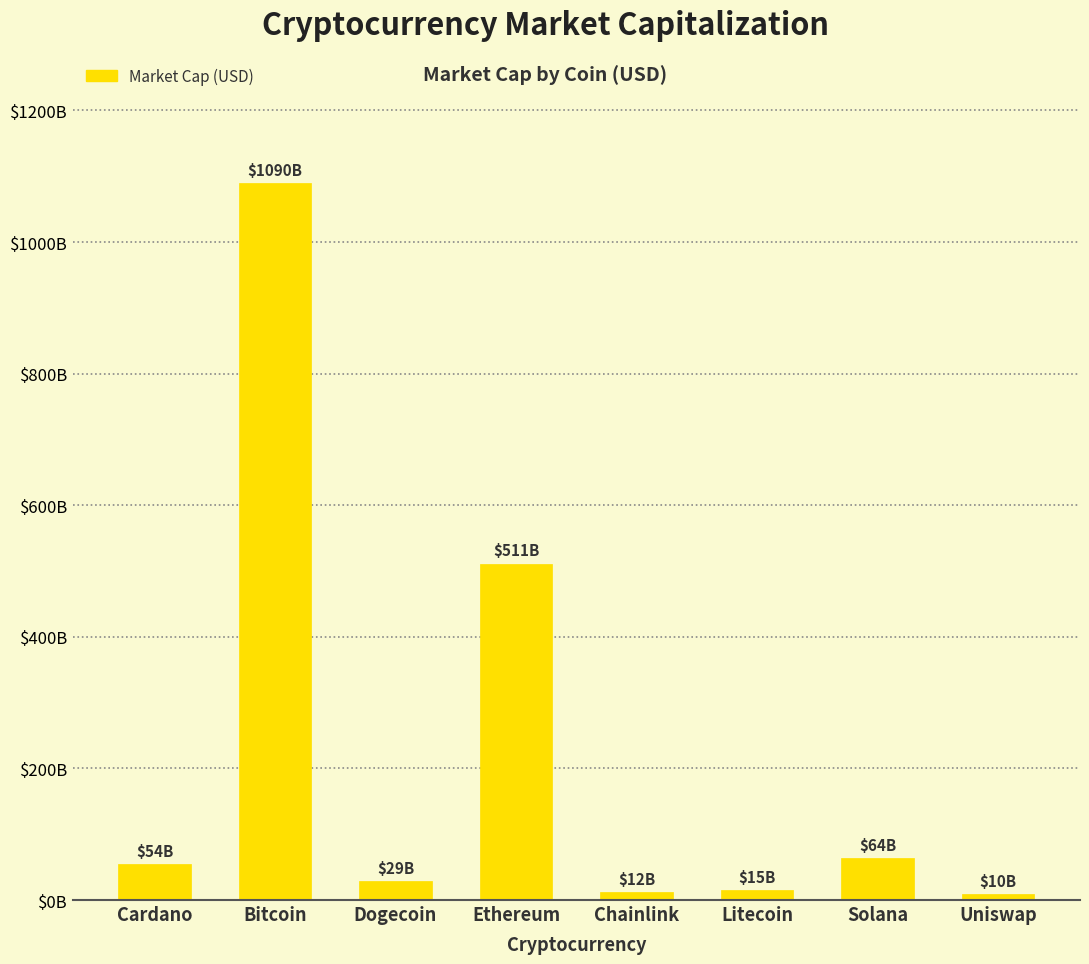

How many data points are less than 54215209469?

4